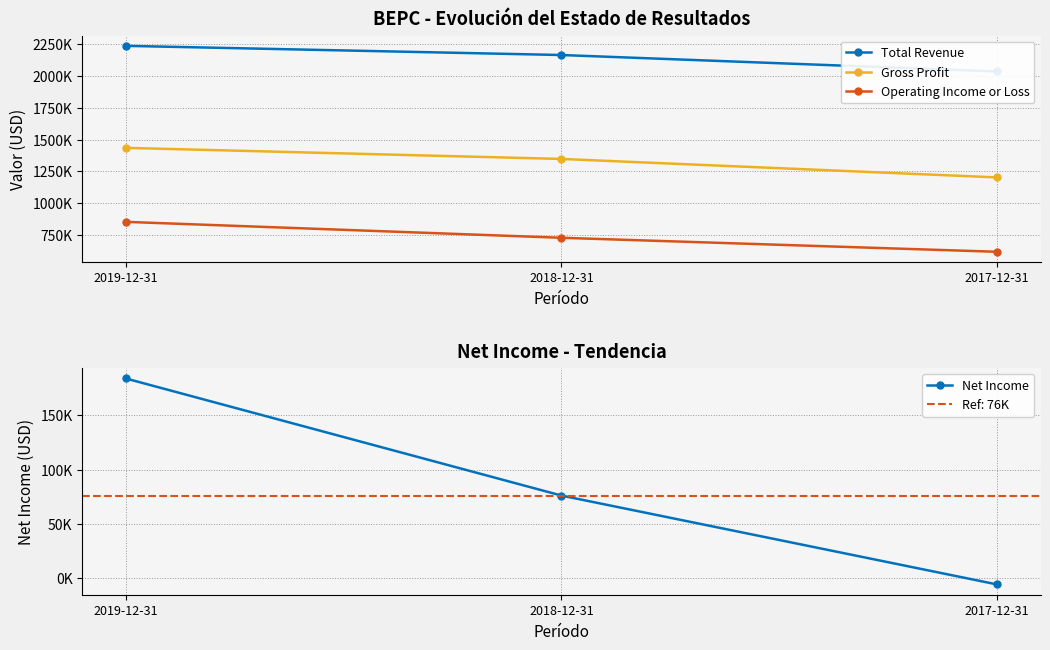

Rank the categories by Total Revenue value from lowest to highest.

2017-12-31, 2018-12-31, 2019-12-31